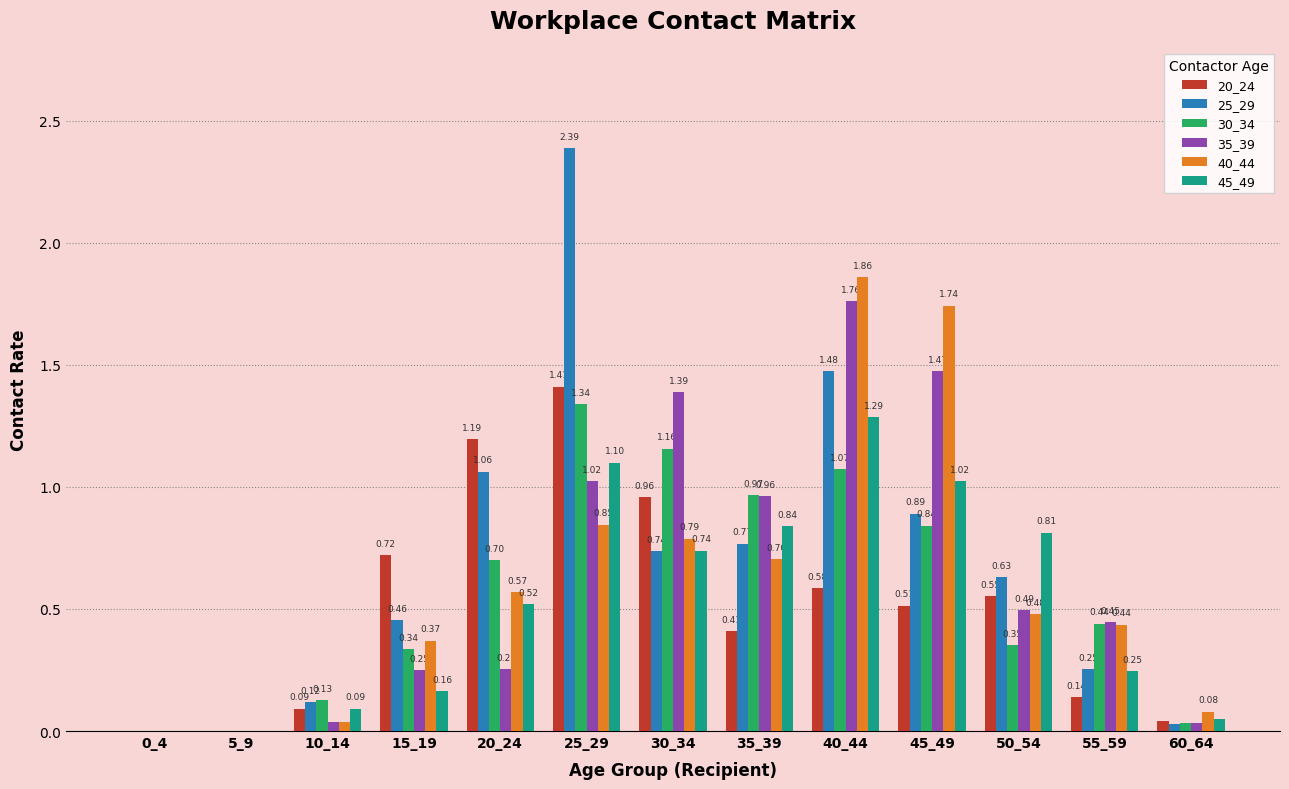

Between 25_29 and 40_44, which series saw the biggest shift?

40_44